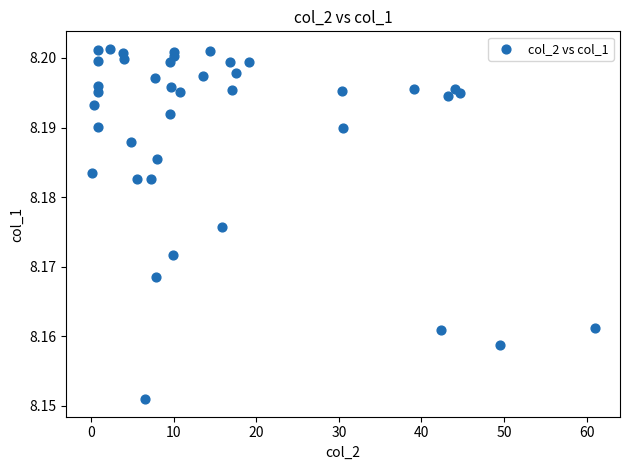

What is the range of X values (max minus min)?

61.0